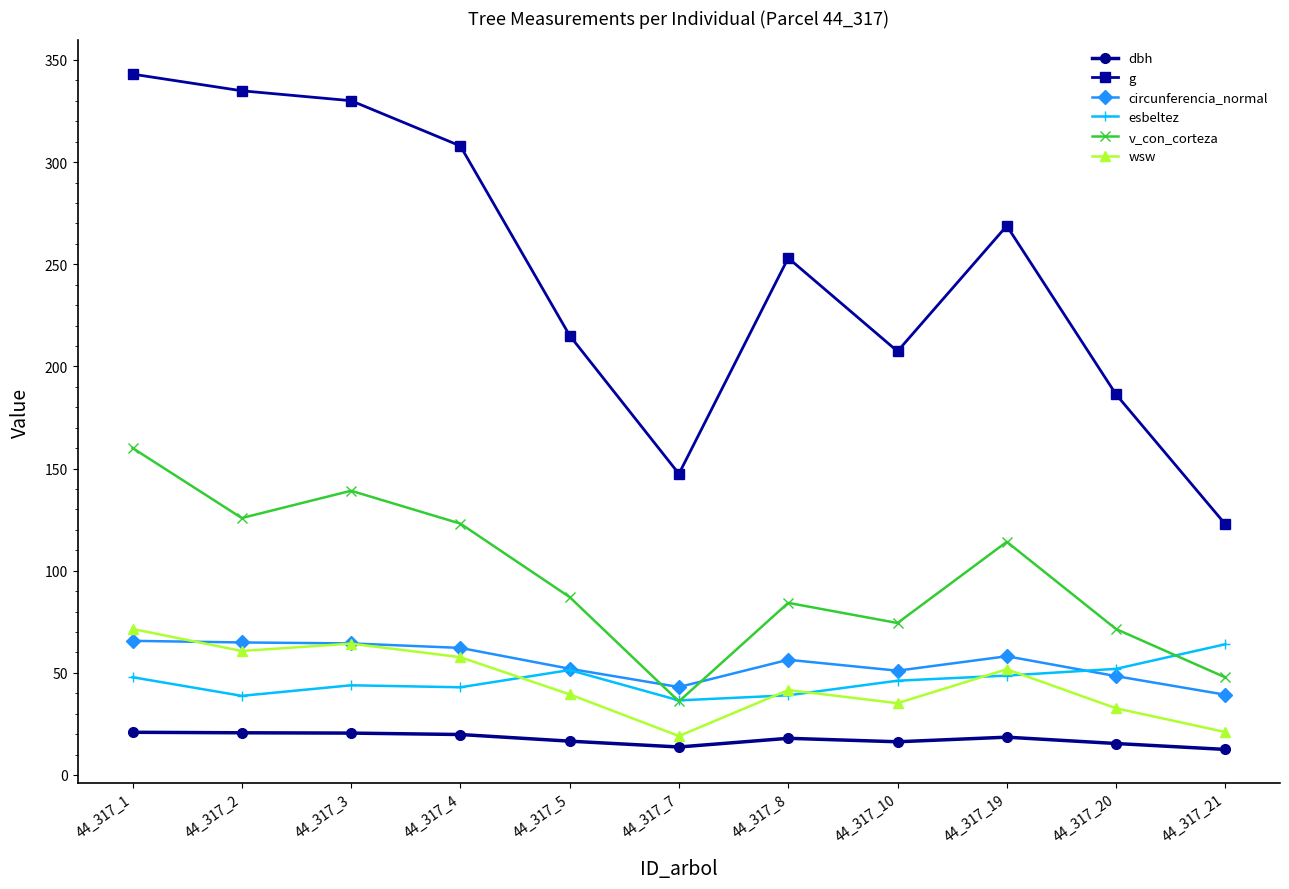

Which category has the lowest value in the circunferencia_normal series?

44_317_21